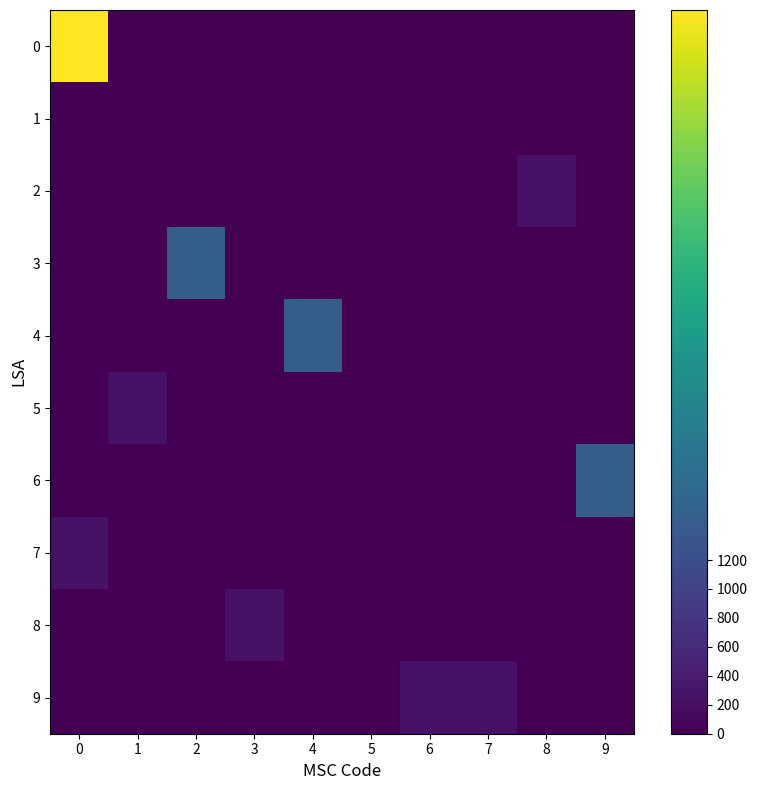

At 7, list the series in order from largest to smallest.

9, 0, 1, 2, 3, 4, 5, 6, 7, 8